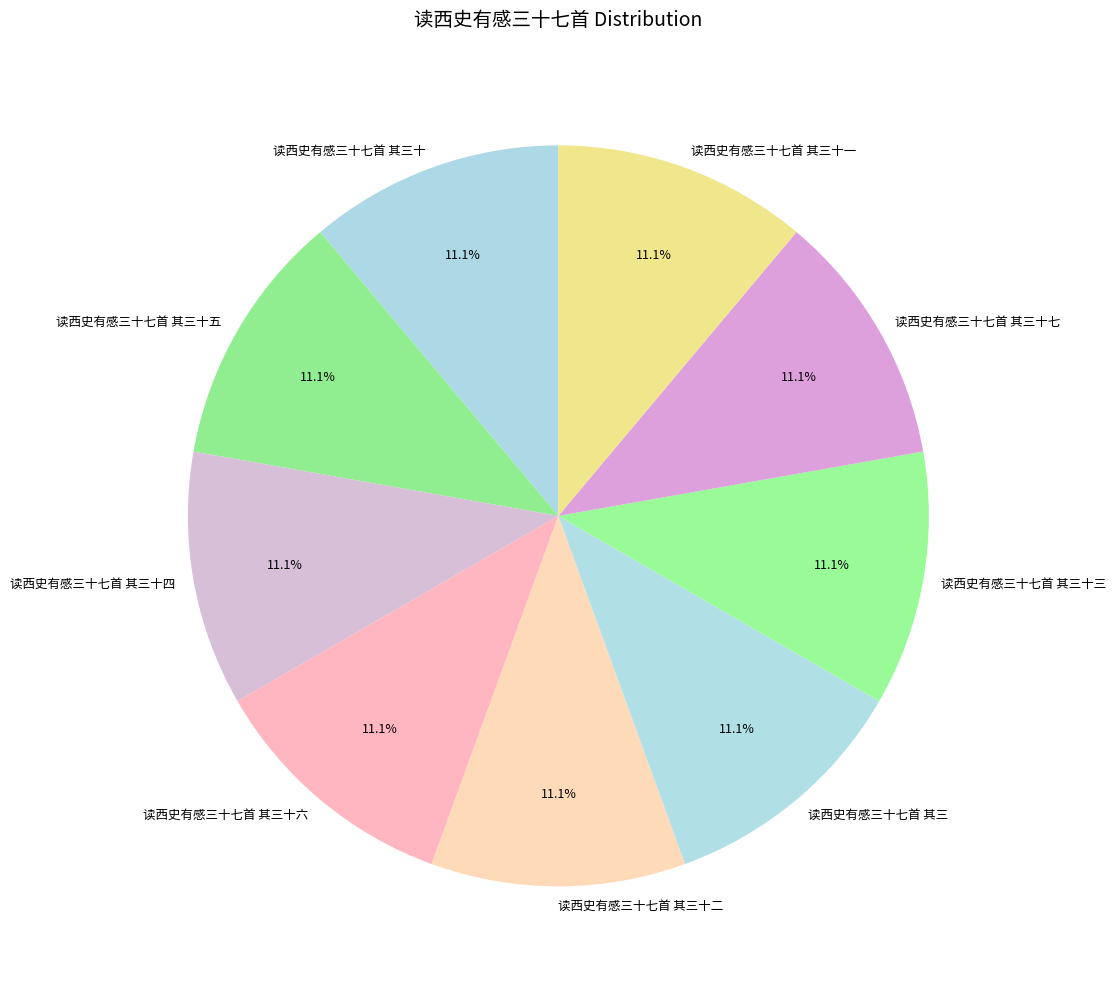

True or false: 读西史有感三十七首 其三 accounts for 11% of the total.

True